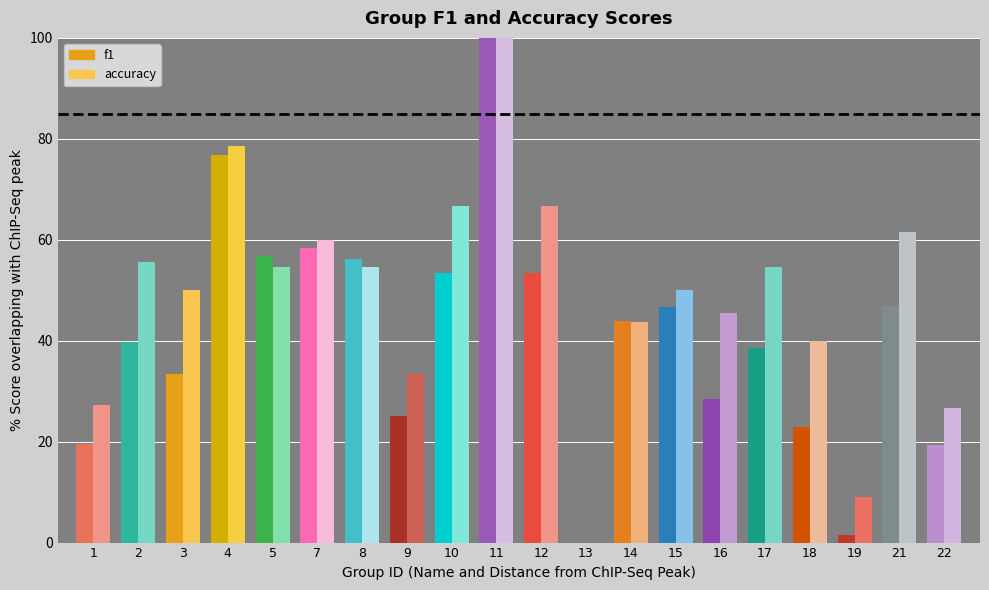

What is the sum of all f1 values?

820.7